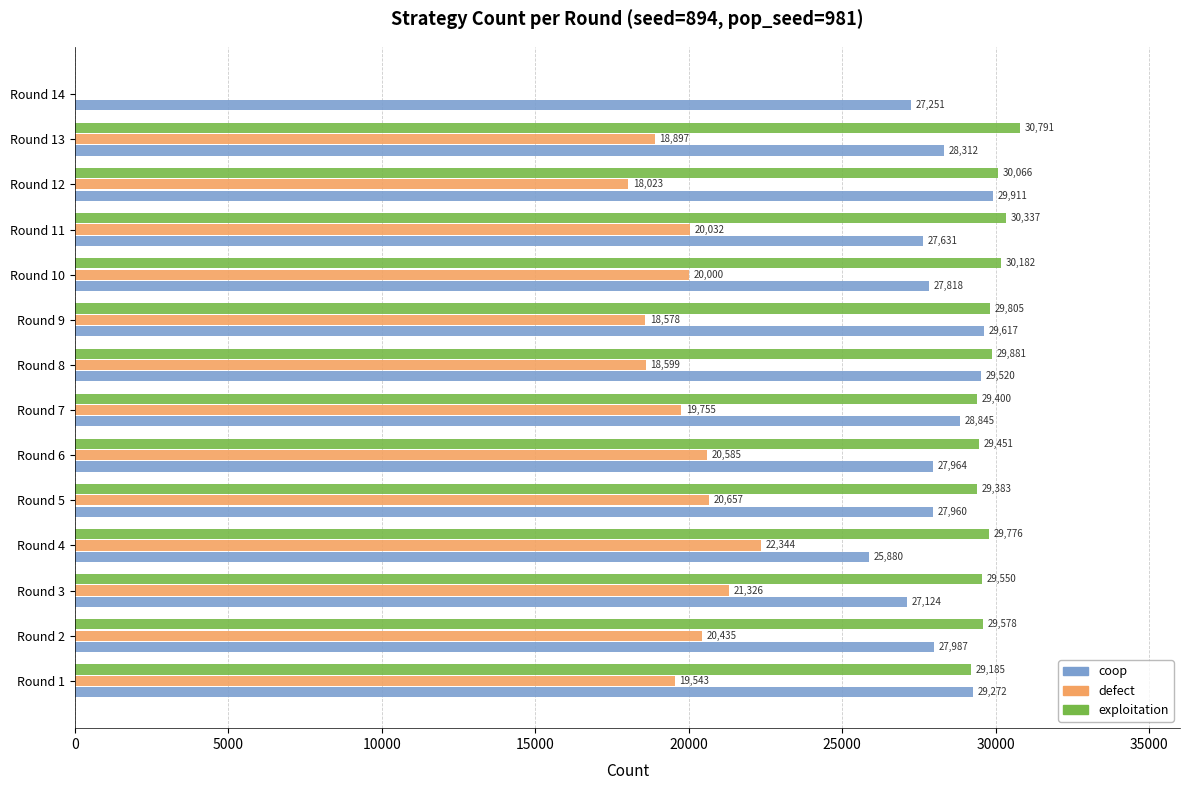

The defect series shows 7613 at Round 9. True or false?

False